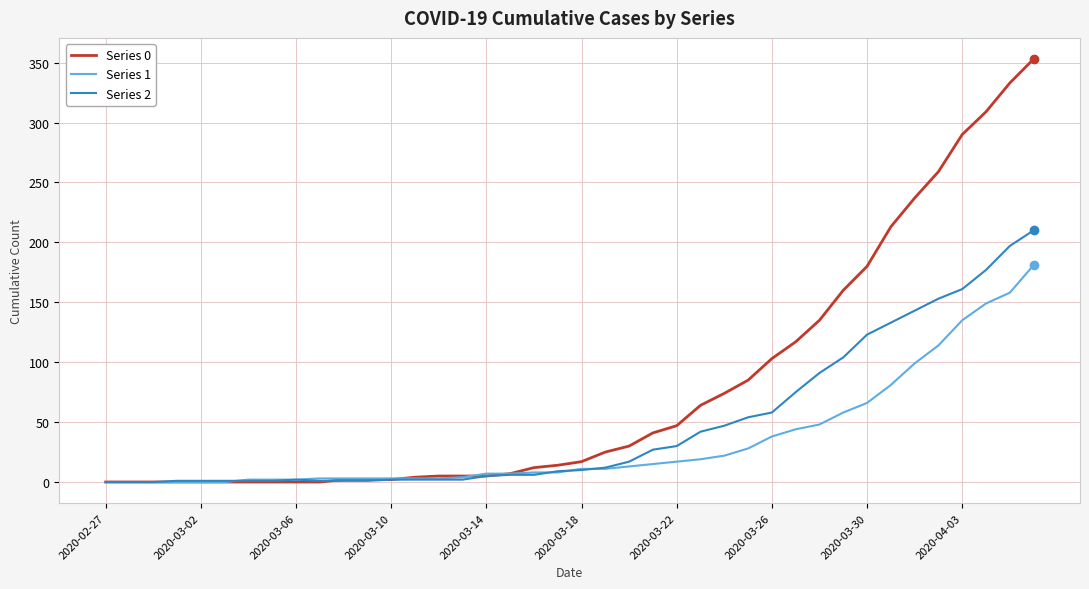

Rank the series by their average value, from highest to lowest.

Series 0, Series 2, Series 1